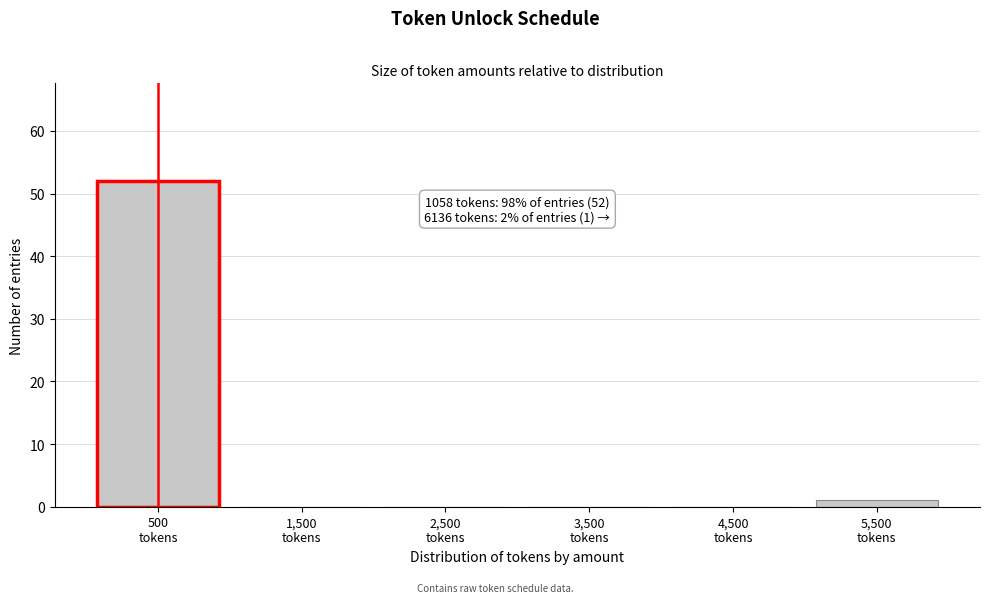

What is the sum of all values?

53